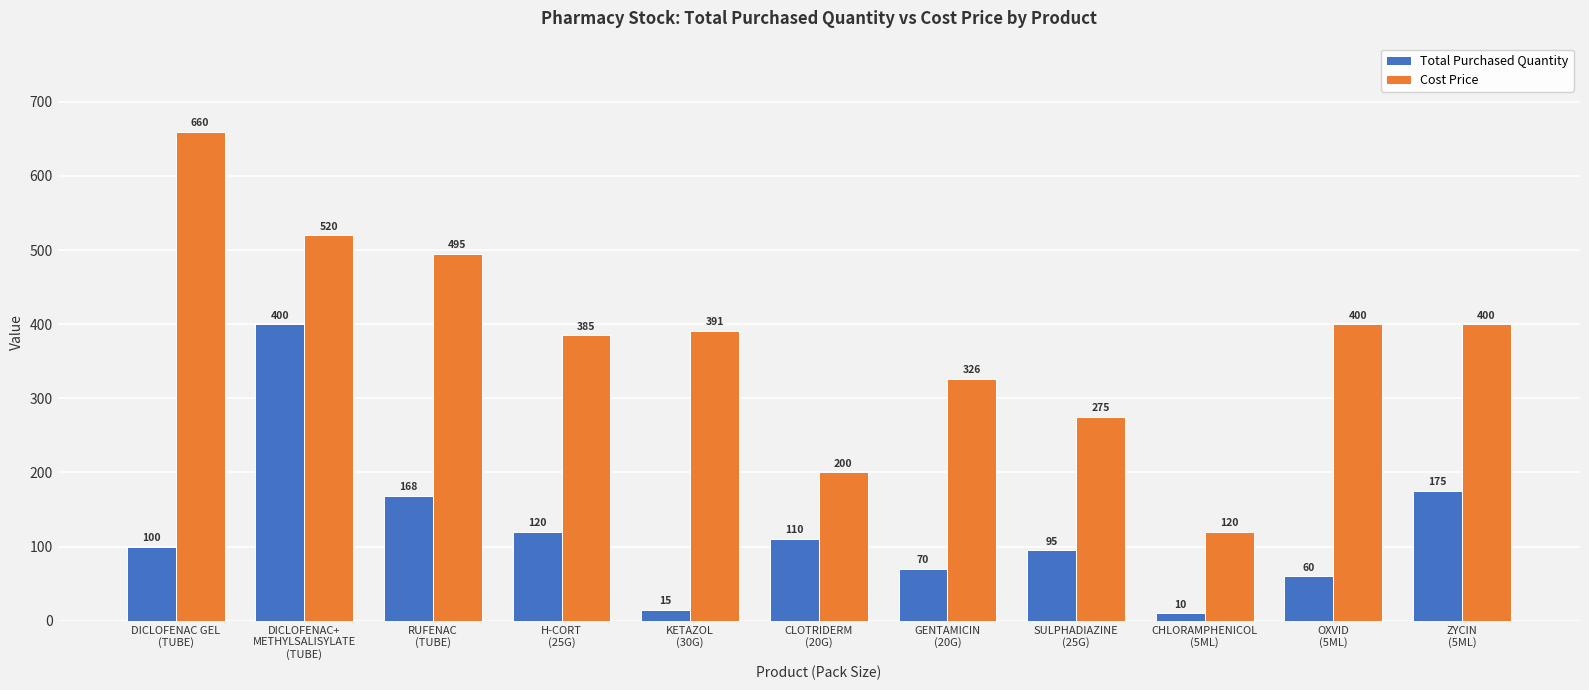

The Cost Price series shows 495 at RUFENAC
(TUBE). True or false?

True